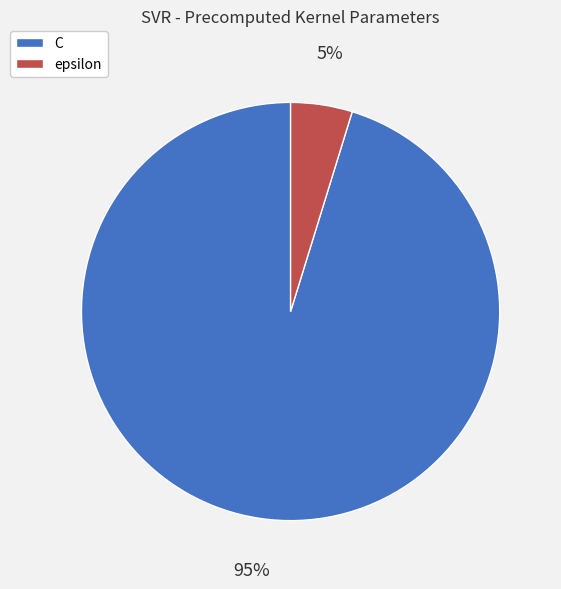

Which has a higher value, C or epsilon?

C